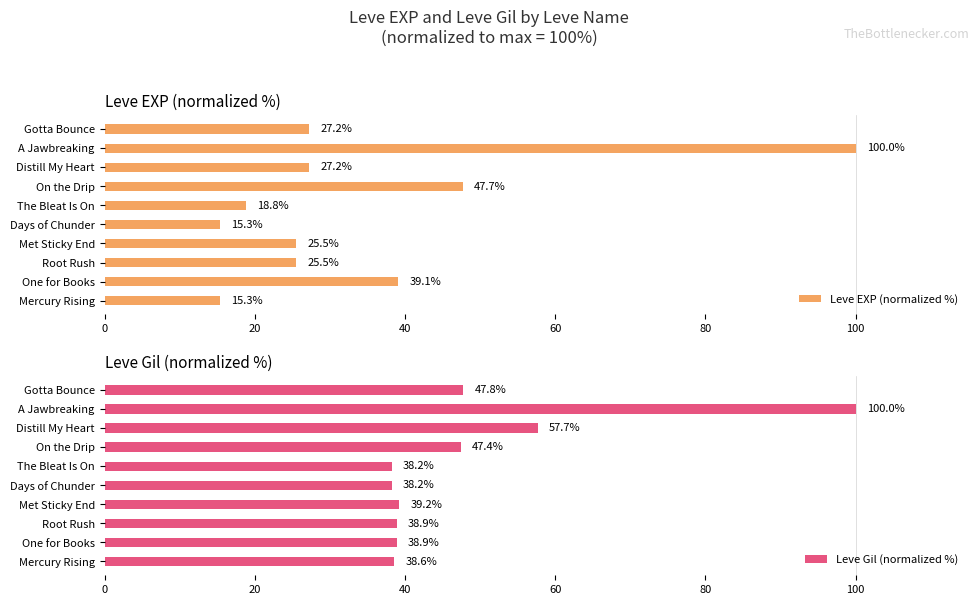

Which category has the highest value in the Leve EXP (normalized %) series?

A Jawbreaking